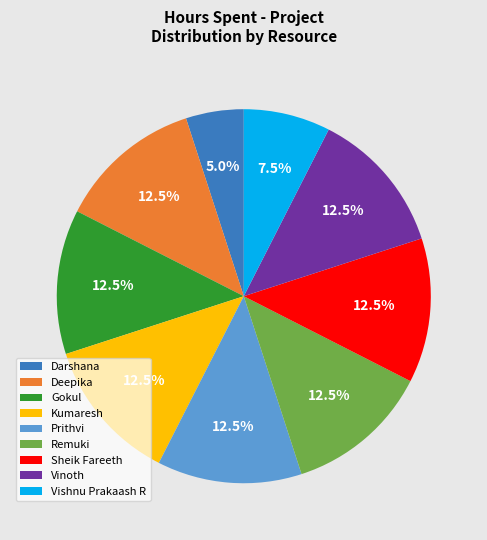

How many segments does this pie chart have?

9